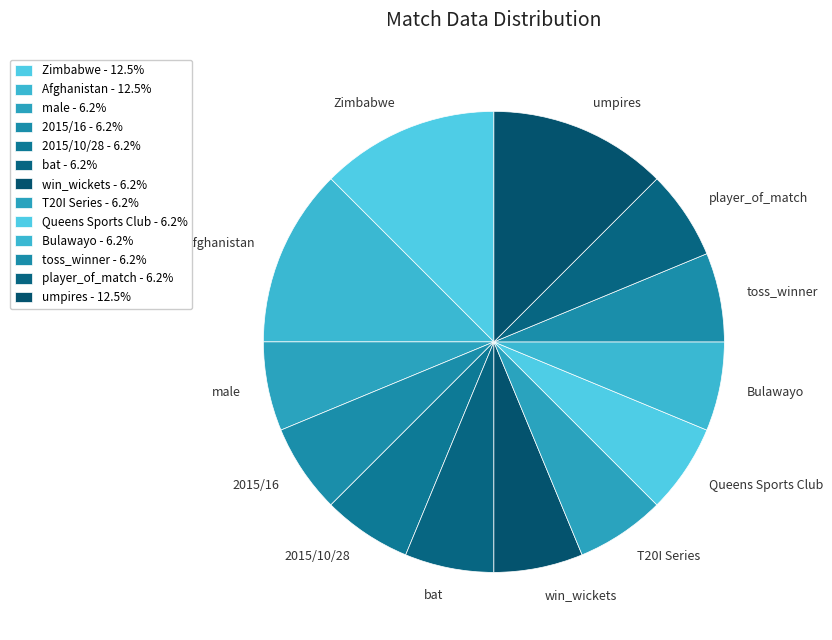

True or false: Bulawayo accounts for 6% of the total.

True